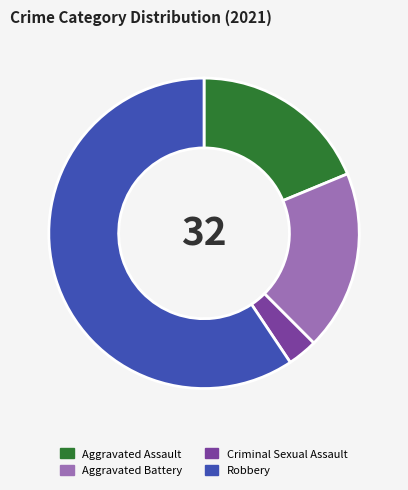

Is there any slice that represents more than half of the pie?

Yes